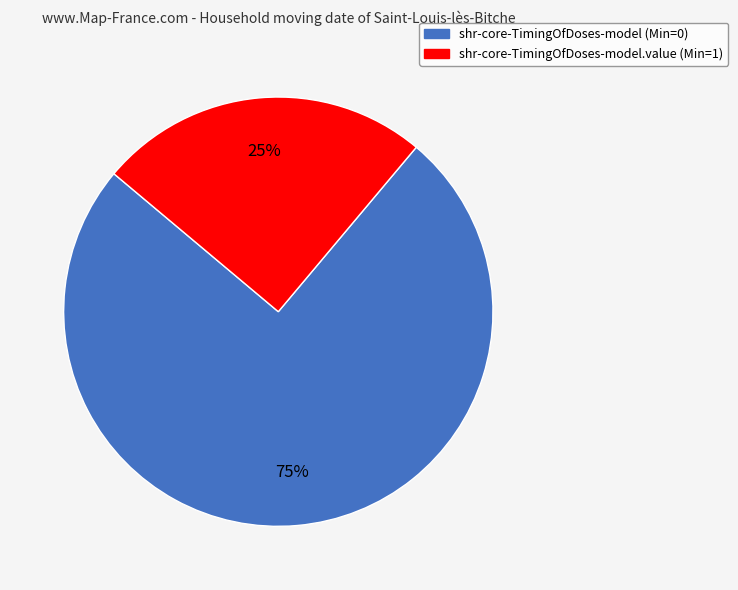

Count the number of slices in the pie.

2